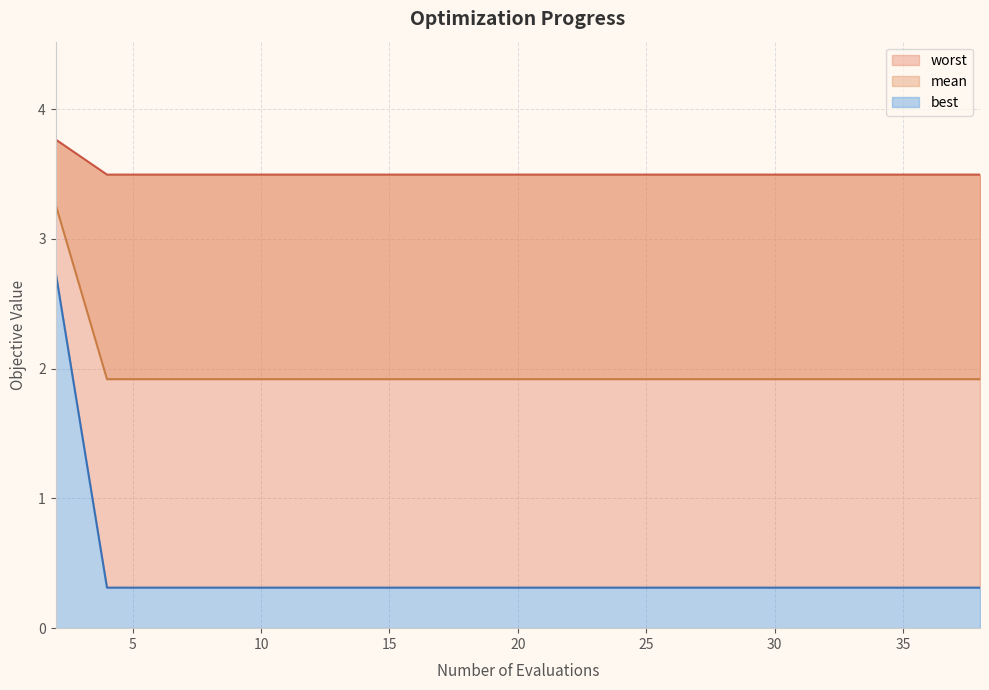

True or false: mean and worst intersect in this chart.

False